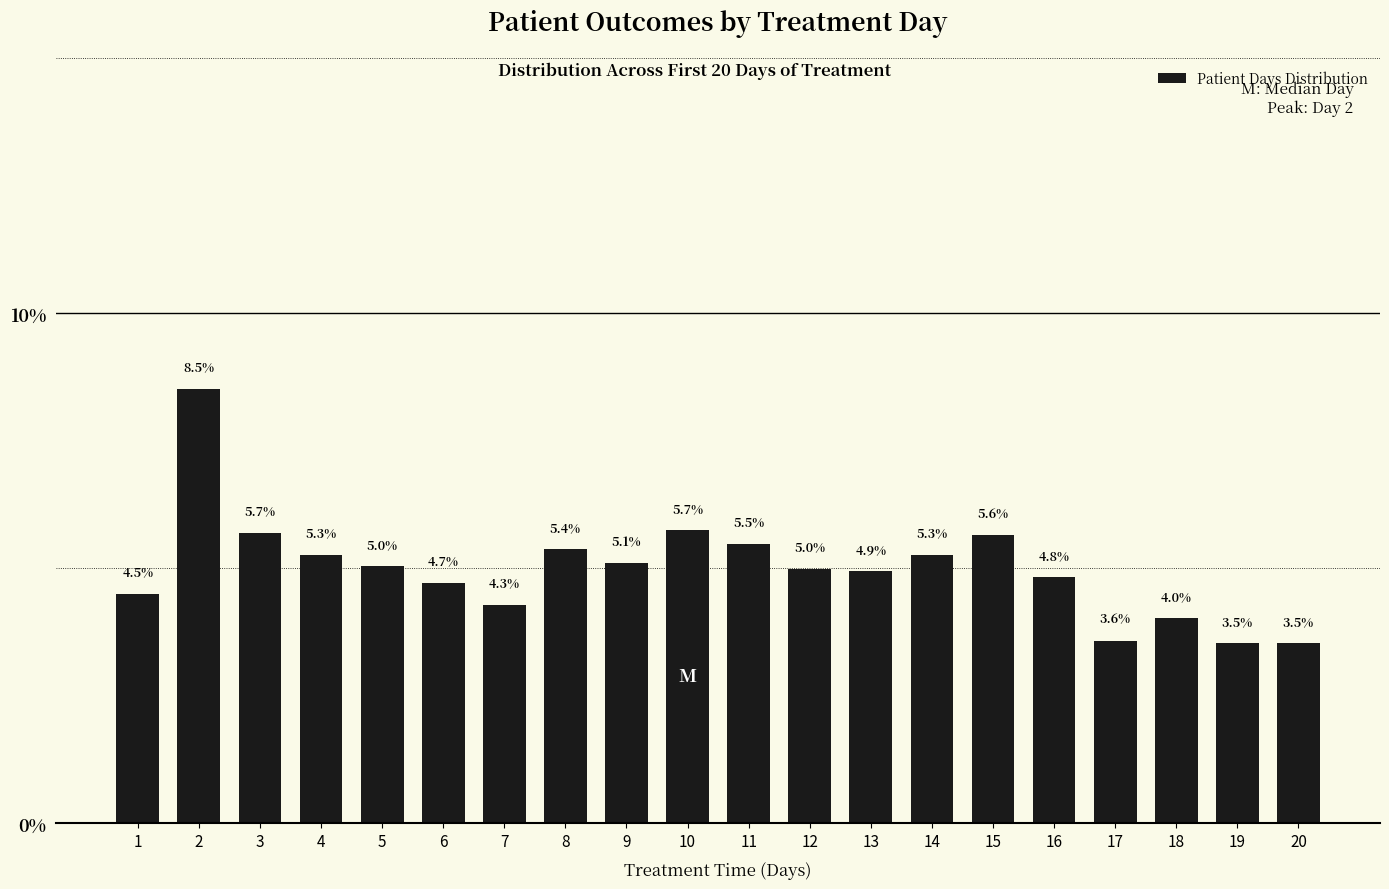

What is the difference between the maximum and minimum values?

5.0